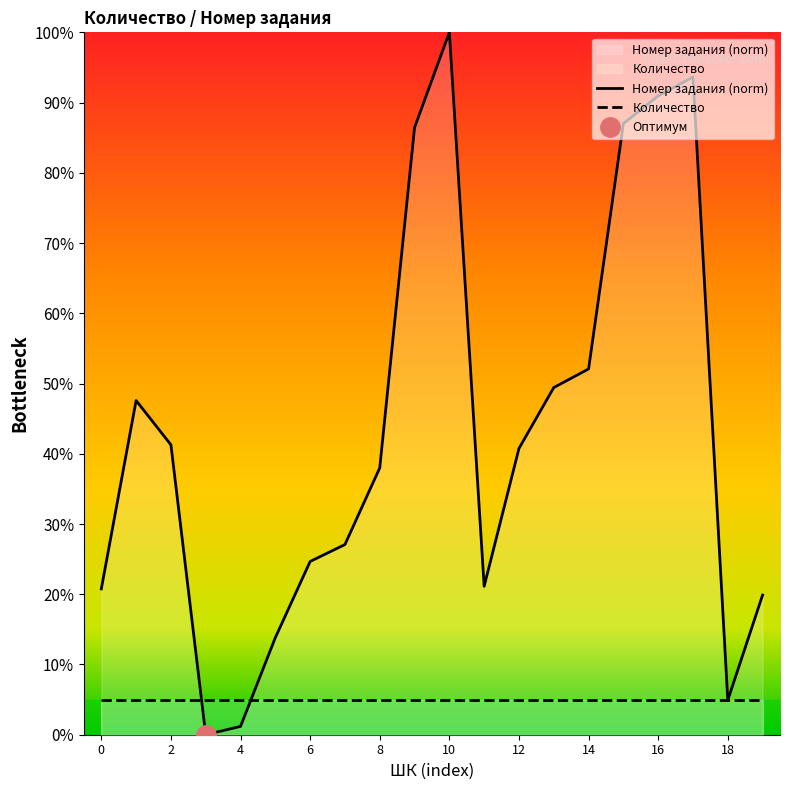

How many intersections are there between Номер задания (norm) and Количество?

4